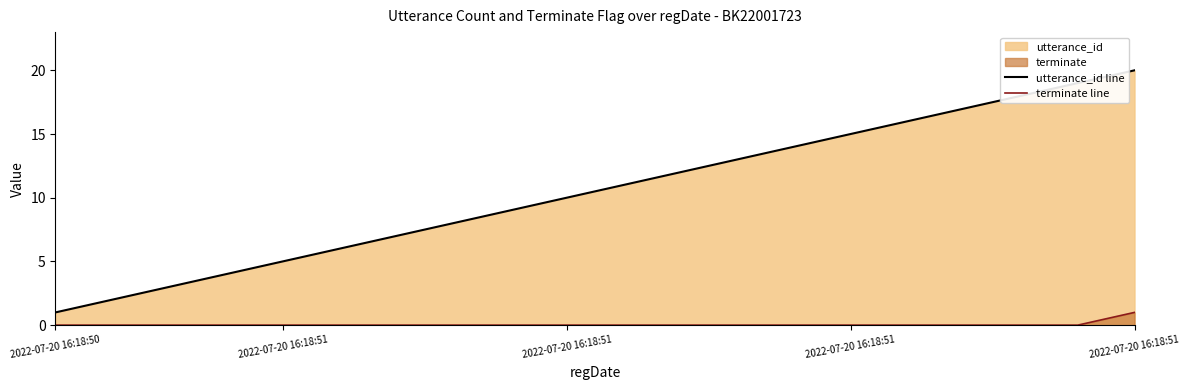

The value of utterance_id line at 7 is 11. True or false?

False